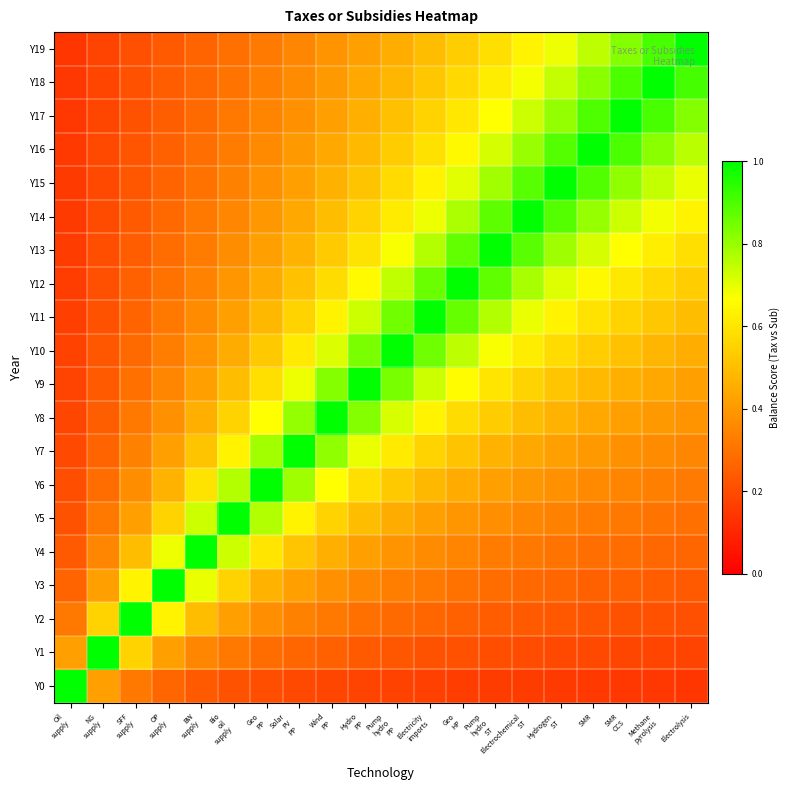

Reading left to right, transcribe all the data shown in this chart.

Y0: Oil
supply=1.0	NG
supply=0.4	SFF
supply=0.3	OP
supply=0.3	BW
supply=0.2	Bio
oil
supply=0.2	Geo
PP=0.2	Solar
PV
PP=0.2	Wind
PP=0.2	Hydro
PP=0.2	Pump
hydro
PP=0.2	Electricity
imports=0.2	Geo
HP=0.2	Pump
hydro
ST=0.2	Electrochemical
ST=0.2	Hydrogen
ST=0.2	SMR=0.2	SMR
CCS=0.1	Methane
pyrolysis=0.1	Electrolysis=0.1
Y1: Oil
supply=0.4	NG
supply=1.0	SFF
supply=0.6	OP
supply=0.4	BW
supply=0.4	Bio
oil
supply=0.3	Geo
PP=0.3	Solar
PV
PP=0.3	Wind
PP=0.3	Hydro
PP=0.2	Pump
hydro
PP=0.2	Electricity
imports=0.2	Geo
HP=0.2	Pump
hydro
ST=0.2	Electrochemical
ST=0.2	Hydrogen
ST=0.2	SMR=0.2	SMR
CCS=0.2	Methane
pyrolysis=0.2	Electrolysis=0.2
Y2: Oil
supply=0.3	NG
supply=0.6	SFF
supply=1.0	OP
supply=0.6	BW
supply=0.5	Bio
oil
supply=0.4	Geo
PP=0.4	Solar
PV
PP=0.3	Wind
PP=0.3	Hydro
PP=0.3	Pump
hydro
PP=0.3	Electricity
imports=0.3	Geo
HP=0.3	Pump
hydro
ST=0.2	Electrochemical
ST=0.2	Hydrogen
ST=0.2	SMR=0.2	SMR
CCS=0.2	Methane
pyrolysis=0.2	Electrolysis=0.2
Y3: Oil
supply=0.3	NG
supply=0.4	SFF
supply=0.6	OP
supply=1.0	BW
supply=0.7	Bio
oil
supply=0.6	Geo
PP=0.5	Solar
PV
PP=0.4	Wind
PP=0.4	Hydro
PP=0.4	Pump
hydro
PP=0.3	Electricity
imports=0.3	Geo
HP=0.3	Pump
hydro
ST=0.3	Electrochemical
ST=0.3	Hydrogen
ST=0.3	SMR=0.3	SMR
CCS=0.3	Methane
pyrolysis=0.2	Electrolysis=0.2
Y4: Oil
supply=0.2	NG
supply=0.4	SFF
supply=0.5	OP
supply=0.7	BW
supply=1.0	Bio
oil
supply=0.7	Geo
PP=0.6	Solar
PV
PP=0.5	Wind
PP=0.5	Hydro
PP=0.4	Pump
hydro
PP=0.4	Electricity
imports=0.4	Geo
HP=0.3	Pump
hydro
ST=0.3	Electrochemical
ST=0.3	Hydrogen
ST=0.3	SMR=0.3	SMR
CCS=0.3	Methane
pyrolysis=0.3	Electrolysis=0.3
Y5: Oil
supply=0.2	NG
supply=0.3	SFF
supply=0.4	OP
supply=0.6	BW
supply=0.7	Bio
oil
supply=1.0	Geo
PP=0.8	Solar
PV
PP=0.6	Wind
PP=0.6	Hydro
PP=0.5	Pump
hydro
PP=0.5	Electricity
imports=0.4	Geo
HP=0.4	Pump
hydro
ST=0.4	Electrochemical
ST=0.4	Hydrogen
ST=0.3	SMR=0.3	SMR
CCS=0.3	Methane
pyrolysis=0.3	Electrolysis=0.3
Y6: Oil
supply=0.2	NG
supply=0.3	SFF
supply=0.4	OP
supply=0.5	BW
supply=0.6	Bio
oil
supply=0.8	Geo
PP=1.0	Solar
PV
PP=0.8	Wind
PP=0.7	Hydro
PP=0.6	Pump
hydro
PP=0.5	Electricity
imports=0.5	Geo
HP=0.4	Pump
hydro
ST=0.4	Electrochemical
ST=0.4	Hydrogen
ST=0.4	SMR=0.4	SMR
CCS=0.3	Methane
pyrolysis=0.3	Electrolysis=0.3
Y7: Oil
supply=0.2	NG
supply=0.3	SFF
supply=0.3	OP
supply=0.4	BW
supply=0.5	Bio
oil
supply=0.6	Geo
PP=0.8	Solar
PV
PP=1.0	Wind
PP=0.8	Hydro
PP=0.7	Pump
hydro
PP=0.6	Electricity
imports=0.6	Geo
HP=0.5	Pump
hydro
ST=0.5	Electrochemical
ST=0.4	Hydrogen
ST=0.4	SMR=0.4	SMR
CCS=0.4	Methane
pyrolysis=0.4	Electrolysis=0.4
Y8: Oil
supply=0.2	NG
supply=0.2	SFF
supply=0.3	OP
supply=0.4	BW
supply=0.5	Bio
oil
supply=0.6	Geo
PP=0.7	Solar
PV
PP=0.8	Wind
PP=1.0	Hydro
PP=0.8	Pump
hydro
PP=0.7	Electricity
imports=0.6	Geo
HP=0.6	Pump
hydro
ST=0.5	Electrochemical
ST=0.5	Hydrogen
ST=0.5	SMR=0.4	SMR
CCS=0.4	Methane
pyrolysis=0.4	Electrolysis=0.4
Y9: Oil
supply=0.2	NG
supply=0.2	SFF
supply=0.3	OP
supply=0.4	BW
supply=0.4	Bio
oil
supply=0.5	Geo
PP=0.6	Solar
PV
PP=0.7	Wind
PP=0.8	Hydro
PP=1.0	Pump
hydro
PP=0.8	Electricity
imports=0.7	Geo
HP=0.7	Pump
hydro
ST=0.6	Electrochemical
ST=0.6	Hydrogen
ST=0.5	SMR=0.5	SMR
CCS=0.5	Methane
pyrolysis=0.4	Electrolysis=0.4
Y10: Oil
supply=0.2	NG
supply=0.2	SFF
supply=0.3	OP
supply=0.3	BW
supply=0.4	Bio
oil
supply=0.5	Geo
PP=0.5	Solar
PV
PP=0.6	Wind
PP=0.7	Hydro
PP=0.8	Pump
hydro
PP=1.0	Electricity
imports=0.9	Geo
HP=0.8	Pump
hydro
ST=0.7	Electrochemical
ST=0.6	Hydrogen
ST=0.6	SMR=0.5	SMR
CCS=0.5	Methane
pyrolysis=0.5	Electrolysis=0.5
Y11: Oil
supply=0.2	NG
supply=0.2	SFF
supply=0.3	OP
supply=0.3	BW
supply=0.4	Bio
oil
supply=0.4	Geo
PP=0.5	Solar
PV
PP=0.6	Wind
PP=0.6	Hydro
PP=0.7	Pump
hydro
PP=0.9	Electricity
imports=1.0	Geo
HP=0.9	Pump
hydro
ST=0.8	Electrochemical
ST=0.7	Hydrogen
ST=0.6	SMR=0.6	SMR
CCS=0.6	Methane
pyrolysis=0.5	Electrolysis=0.5
Y12: Oil
supply=0.2	NG
supply=0.2	SFF
supply=0.3	OP
supply=0.3	BW
supply=0.3	Bio
oil
supply=0.4	Geo
PP=0.4	Solar
PV
PP=0.5	Wind
PP=0.6	Hydro
PP=0.7	Pump
hydro
PP=0.7	Electricity
imports=0.9	Geo
HP=1.0	Pump
hydro
ST=0.9	Electrochemical
ST=0.8	Hydrogen
ST=0.7	SMR=0.7	SMR
CCS=0.6	Methane
pyrolysis=0.6	Electrolysis=0.5
Y13: Oil
supply=0.2	NG
supply=0.2	SFF
supply=0.2	OP
supply=0.3	BW
supply=0.3	Bio
oil
supply=0.4	Geo
PP=0.4	Solar
PV
PP=0.5	Wind
PP=0.5	Hydro
PP=0.6	Pump
hydro
PP=0.7	Electricity
imports=0.8	Geo
HP=0.9	Pump
hydro
ST=1.0	Electrochemical
ST=0.9	Hydrogen
ST=0.8	SMR=0.7	SMR
CCS=0.7	Methane
pyrolysis=0.6	Electrolysis=0.6
Y14: Oil
supply=0.2	NG
supply=0.2	SFF
supply=0.2	OP
supply=0.3	BW
supply=0.3	Bio
oil
supply=0.4	Geo
PP=0.4	Solar
PV
PP=0.4	Wind
PP=0.5	Hydro
PP=0.6	Pump
hydro
PP=0.6	Electricity
imports=0.7	Geo
HP=0.8	Pump
hydro
ST=0.9	Electrochemical
ST=1.0	Hydrogen
ST=0.9	SMR=0.8	SMR
CCS=0.7	Methane
pyrolysis=0.7	Electrolysis=0.6
Y15: Oil
supply=0.2	NG
supply=0.2	SFF
supply=0.2	OP
supply=0.3	BW
supply=0.3	Bio
oil
supply=0.3	Geo
PP=0.4	Solar
PV
PP=0.4	Wind
PP=0.5	Hydro
PP=0.5	Pump
hydro
PP=0.6	Electricity
imports=0.6	Geo
HP=0.7	Pump
hydro
ST=0.8	Electrochemical
ST=0.9	Hydrogen
ST=1.0	SMR=0.9	SMR
CCS=0.8	Methane
pyrolysis=0.7	Electrolysis=0.7
Y16: Oil
supply=0.2	NG
supply=0.2	SFF
supply=0.2	OP
supply=0.3	BW
supply=0.3	Bio
oil
supply=0.3	Geo
PP=0.4	Solar
PV
PP=0.4	Wind
PP=0.4	Hydro
PP=0.5	Pump
hydro
PP=0.5	Electricity
imports=0.6	Geo
HP=0.7	Pump
hydro
ST=0.7	Electrochemical
ST=0.8	Hydrogen
ST=0.9	SMR=1.0	SMR
CCS=0.9	Methane
pyrolysis=0.8	Electrolysis=0.8
Y17: Oil
supply=0.1	NG
supply=0.2	SFF
supply=0.2	OP
supply=0.2	BW
supply=0.3	Bio
oil
supply=0.3	Geo
PP=0.3	Solar
PV
PP=0.4	Wind
PP=0.4	Hydro
PP=0.5	Pump
hydro
PP=0.5	Electricity
imports=0.6	Geo
HP=0.6	Pump
hydro
ST=0.7	Electrochemical
ST=0.7	Hydrogen
ST=0.8	SMR=0.9	SMR
CCS=1.0	Methane
pyrolysis=0.9	Electrolysis=0.8
Y18: Oil
supply=0.1	NG
supply=0.2	SFF
supply=0.2	OP
supply=0.2	BW
supply=0.3	Bio
oil
supply=0.3	Geo
PP=0.3	Solar
PV
PP=0.4	Wind
PP=0.4	Hydro
PP=0.4	Pump
hydro
PP=0.5	Electricity
imports=0.5	Geo
HP=0.6	Pump
hydro
ST=0.6	Electrochemical
ST=0.7	Hydrogen
ST=0.7	SMR=0.8	SMR
CCS=0.9	Methane
pyrolysis=1.0	Electrolysis=0.9
Y19: Oil
supply=0.1	NG
supply=0.2	SFF
supply=0.2	OP
supply=0.2	BW
supply=0.3	Bio
oil
supply=0.3	Geo
PP=0.3	Solar
PV
PP=0.4	Wind
PP=0.4	Hydro
PP=0.4	Pump
hydro
PP=0.5	Electricity
imports=0.5	Geo
HP=0.5	Pump
hydro
ST=0.6	Electrochemical
ST=0.6	Hydrogen
ST=0.7	SMR=0.8	SMR
CCS=0.8	Methane
pyrolysis=0.9	Electrolysis=1.0